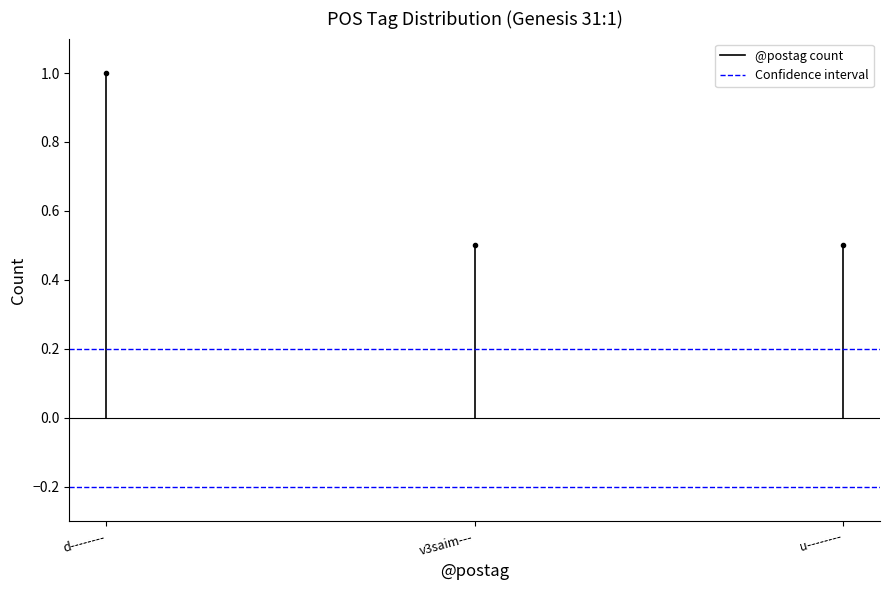

Which category has the highest value in the Confidence interval series?

d--------